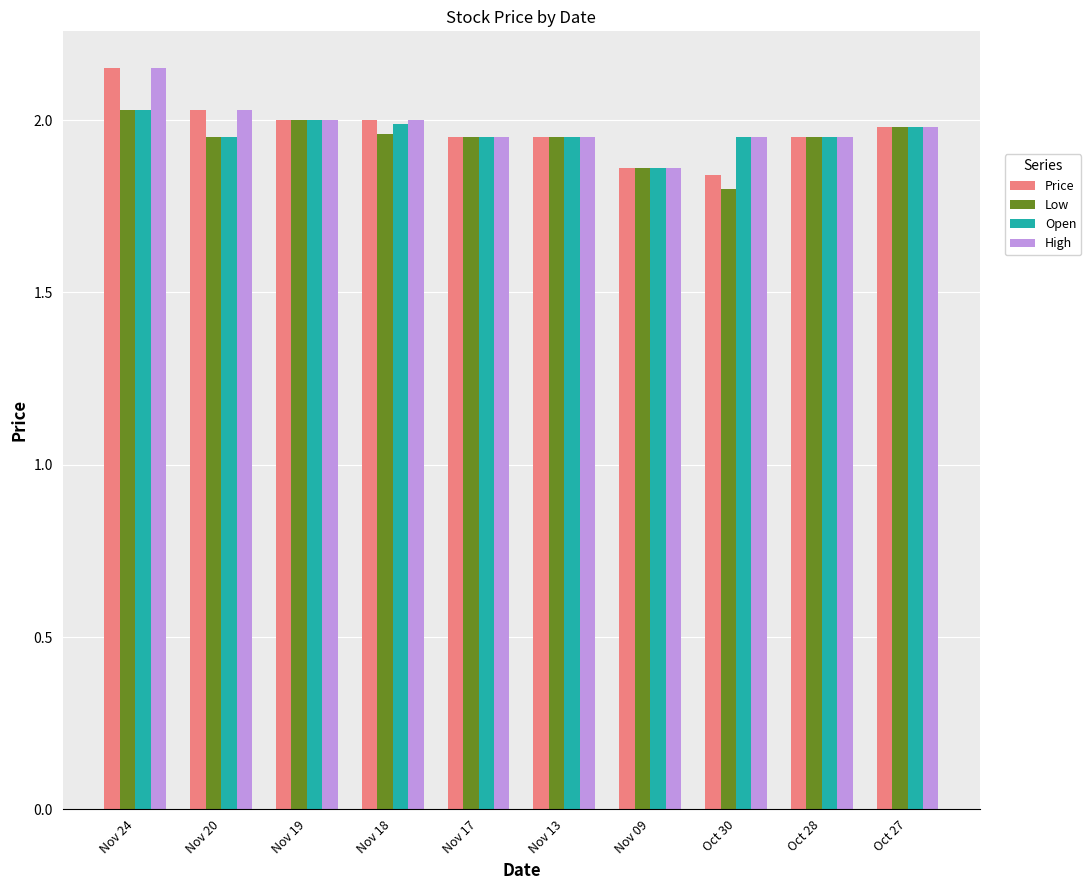

The value of High at Nov 20 is 1.0. True or false?

False